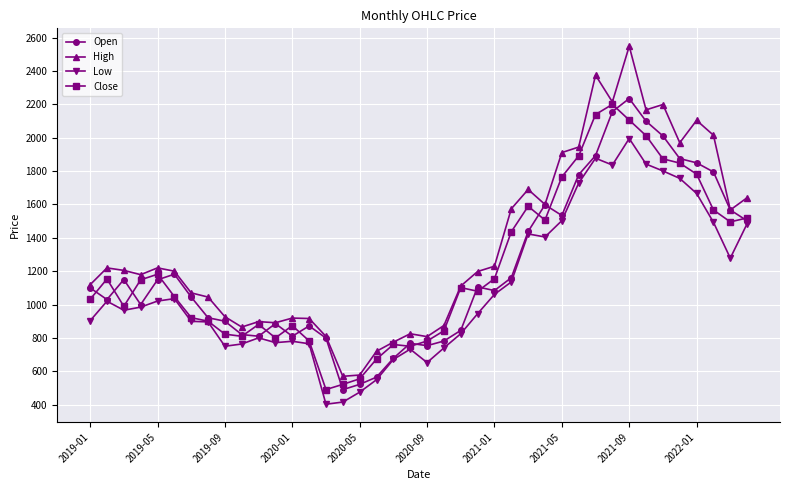

What is the smallest value displayed?

402.7